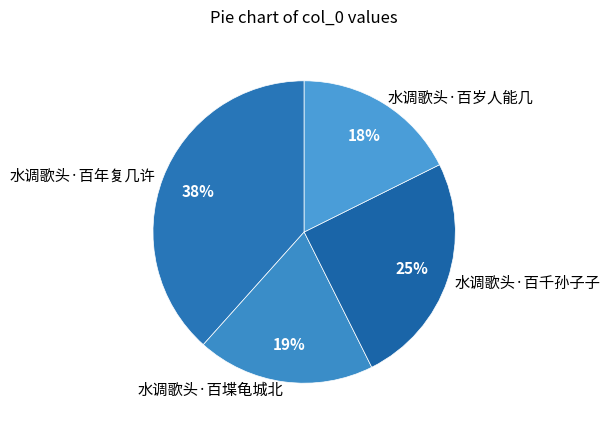

Combined, do 水调歌头·百堞龟城北 and 水调歌头·百岁人能几 account for over 50%?

No